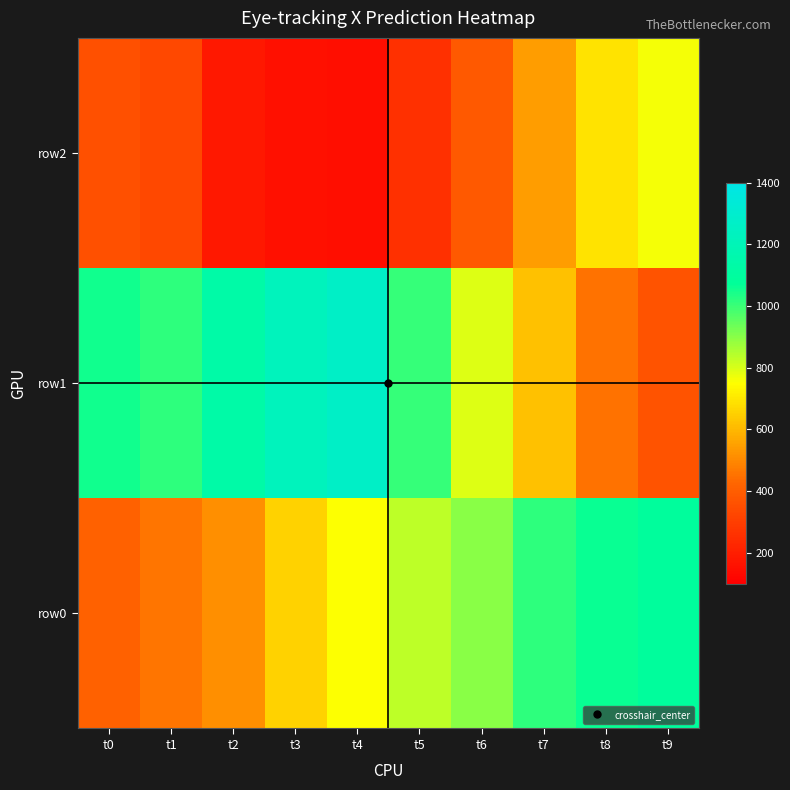

How many distinct data groups are displayed?

3